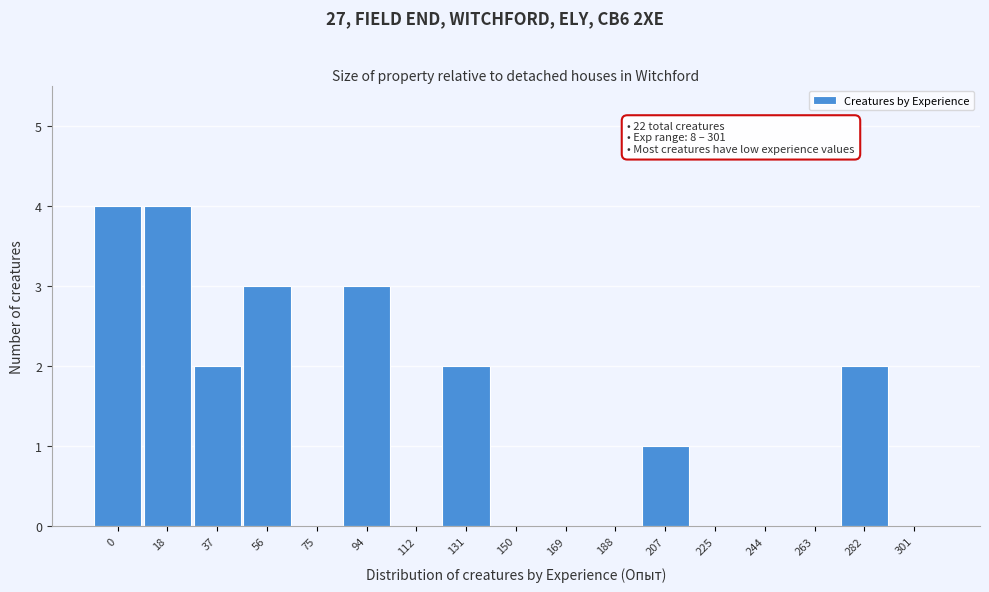

Reading left to right, list all the values displayed in this chart.

0=4	18=4	37=2	56=3	75=0	94=3	112=0	131=2	150=0	169=0	188=0	207=1	225=0	244=0	263=0	282=2	301=0